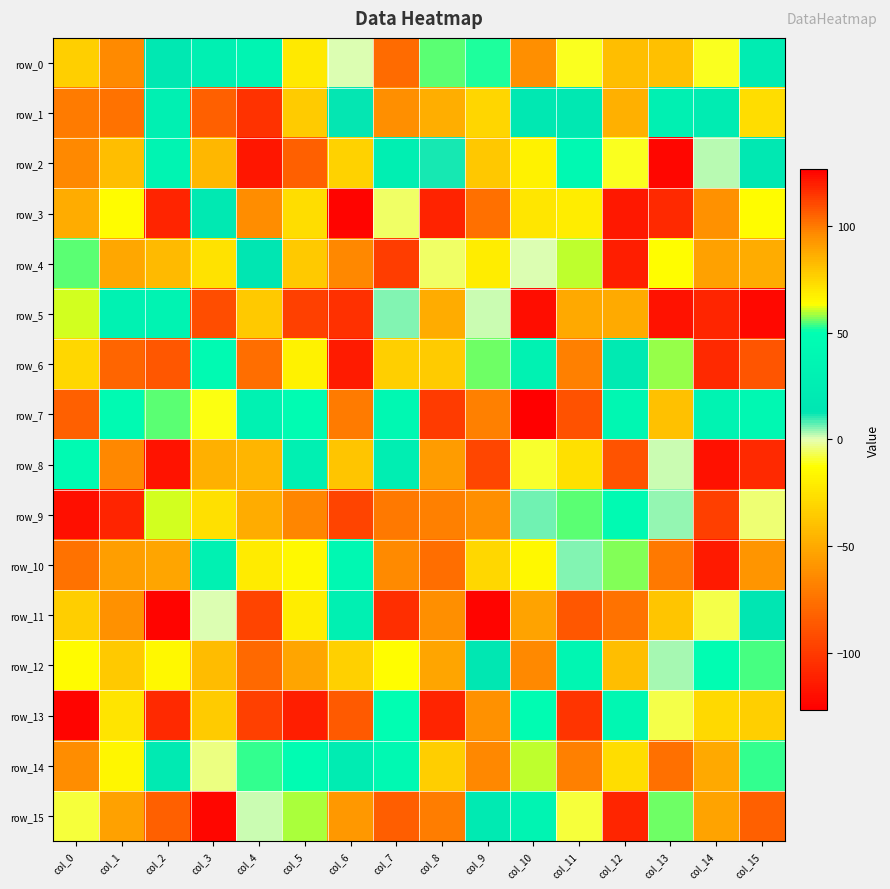

Between col_2 and col_6, which series saw the biggest shift?

row_3